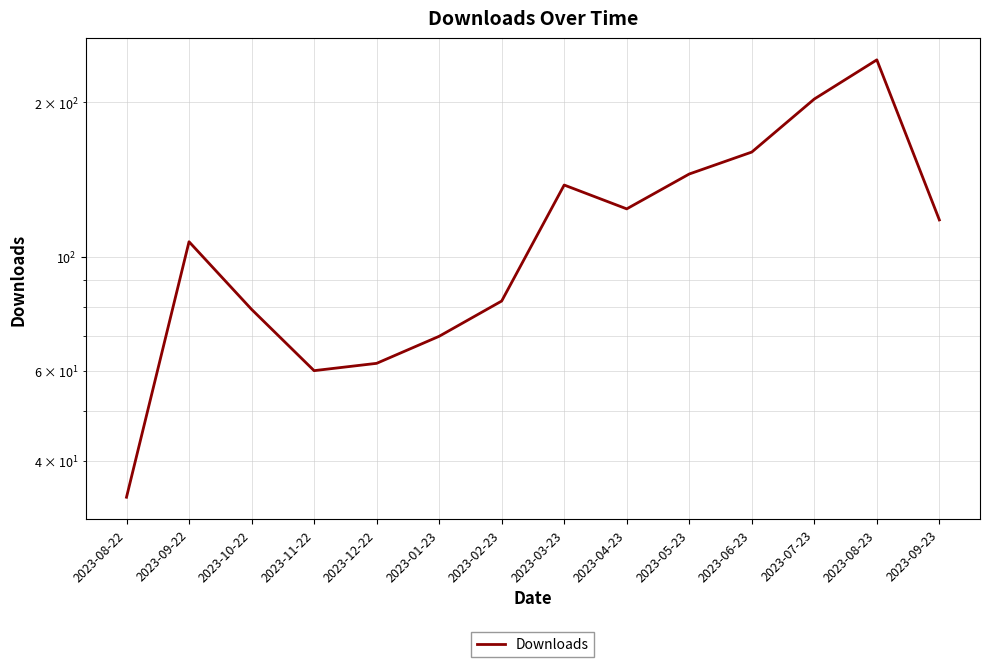

What is the change in value from 2023-05-23 to 2023-09-23?

-27